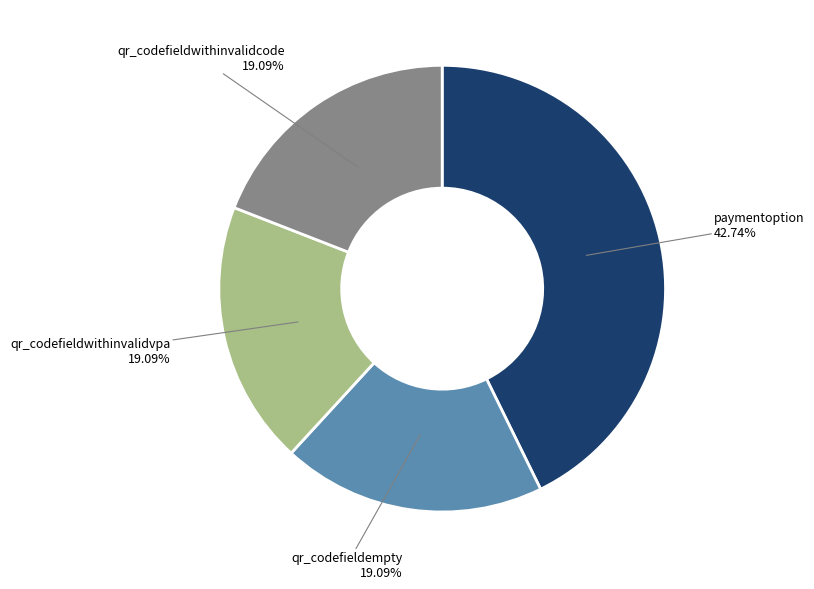

How many slices are in this pie chart?

4